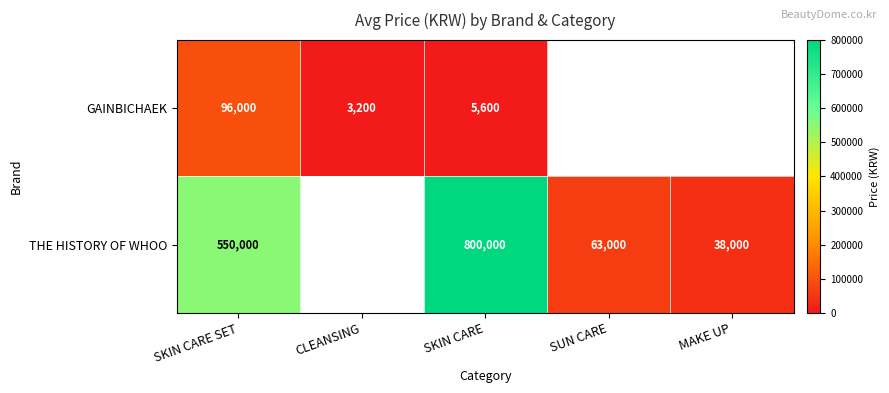

What is the sum of the GAINBICHAEK values at SKIN CARE and SKIN CARE SET?

101600